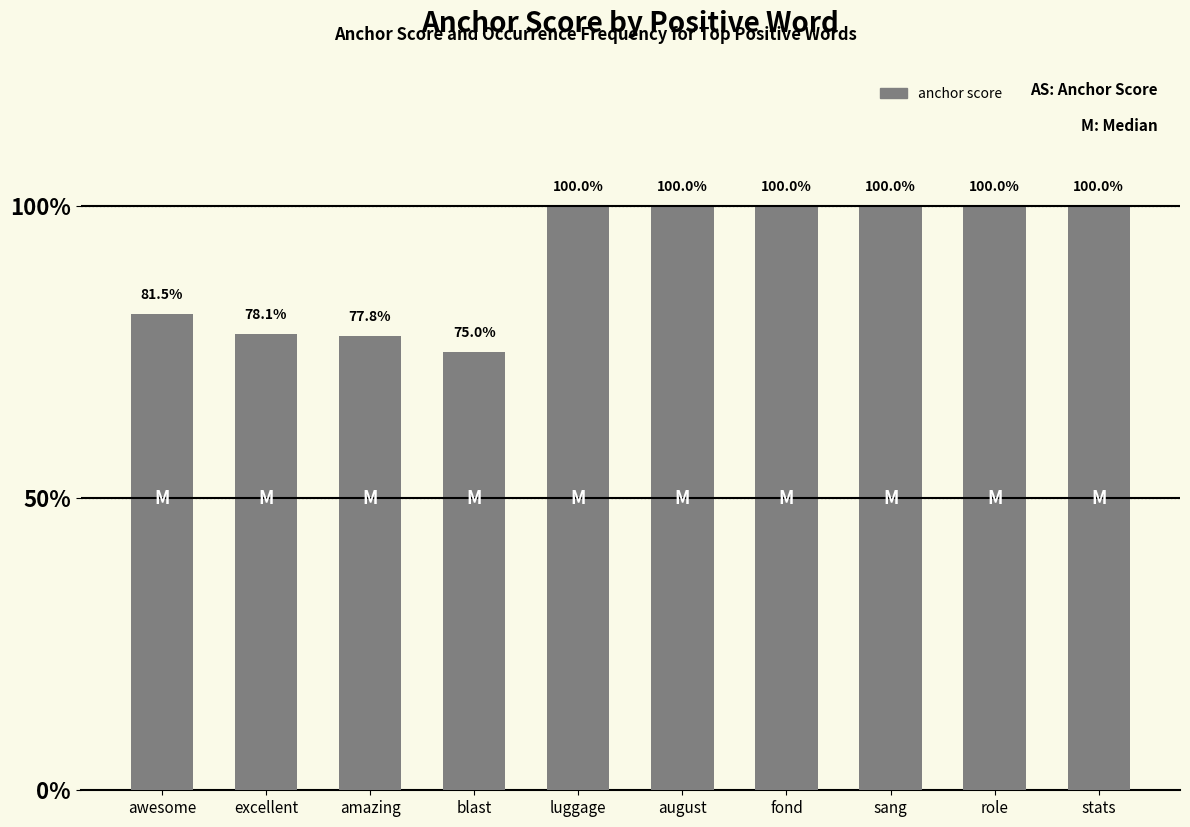

Reading left to right, extract all data points from this chart.

0.8	0.8	0.8	0.8	1.0	1.0	1.0	1.0	1.0	1.0